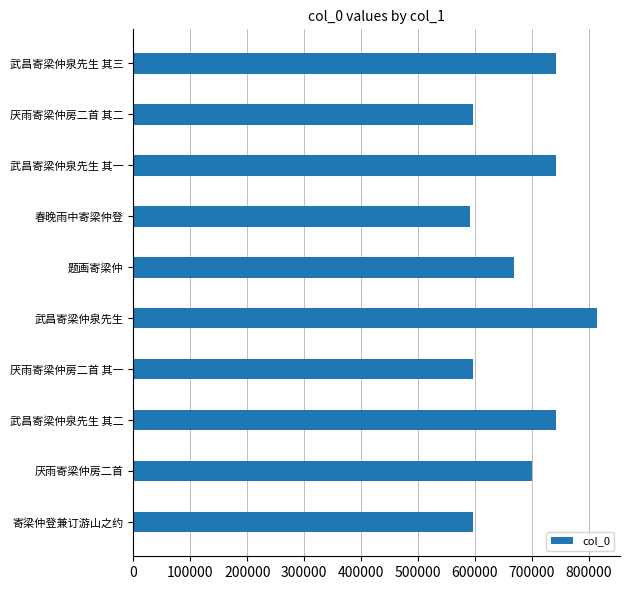

Is it true that the value at 题画寄梁仲 is 1108642?

False